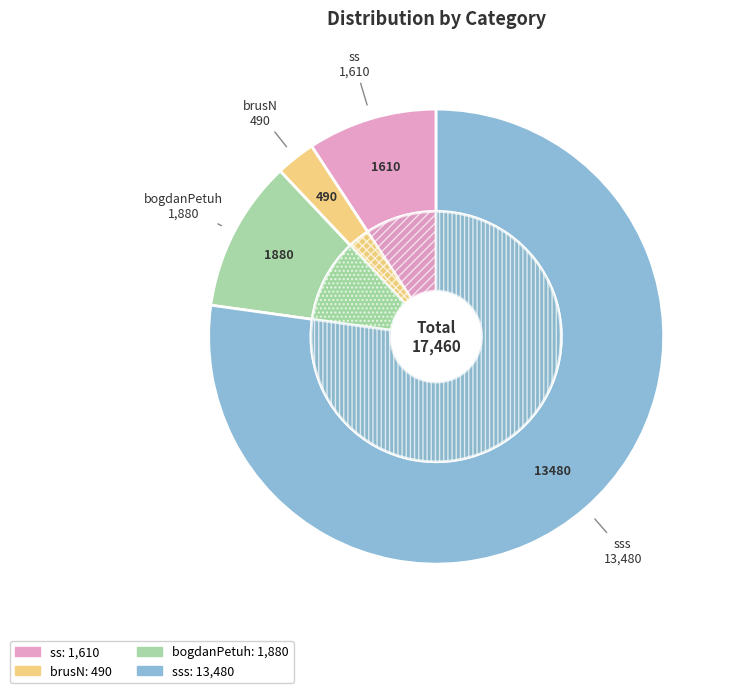

Does any single category account for the majority?

Yes